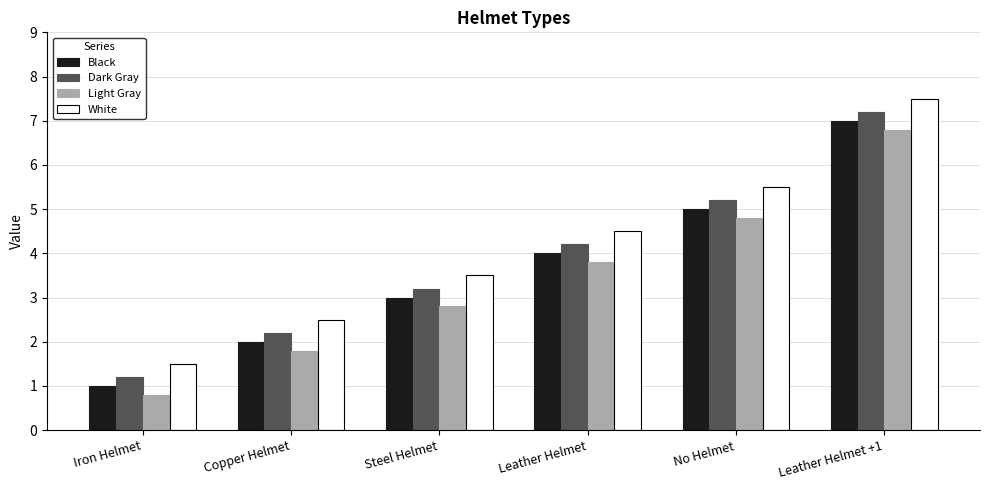

The White series shows 6.2 at Leather Helmet. True or false?

False